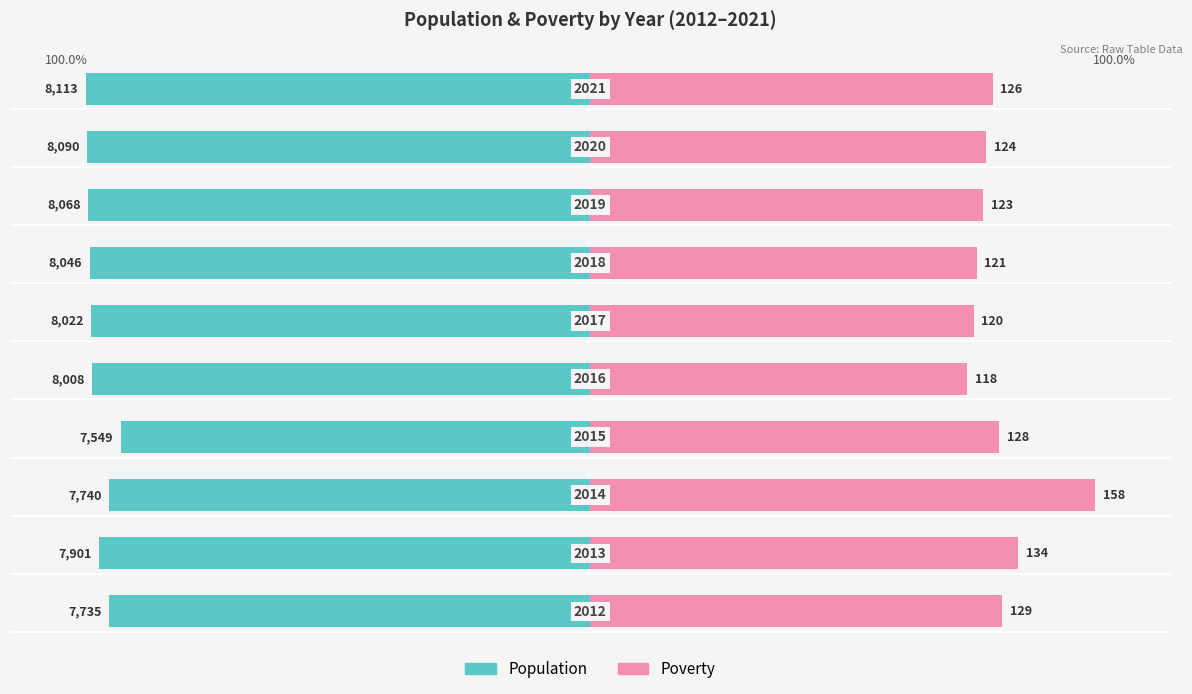

Reading right to left, extract all data points from this chart.

Population: 9=-100.0	8=-99.7	7=-99.4	6=-99.2	5=-98.9	4=-98.7	3=-93.0	2=-95.4	1=-97.4	0=-95.3
Poverty: 9=79.7	8=78.5	7=77.8	6=76.6	5=75.9	4=74.7	3=81.0	2=100.0	1=84.8	0=81.6